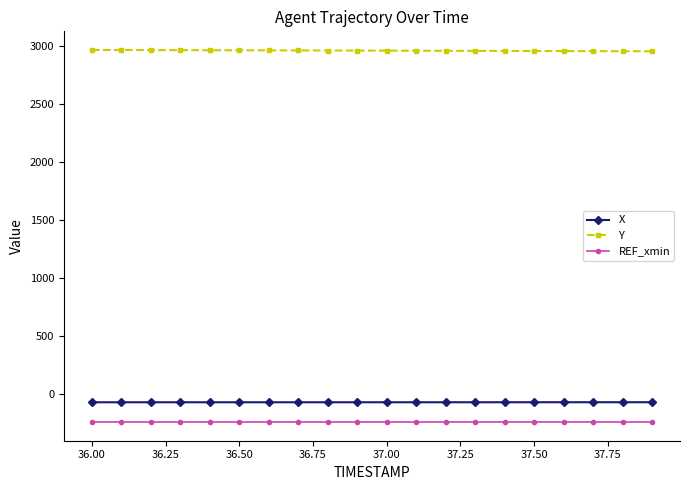

True or false: Y and X intersect in this chart.

False